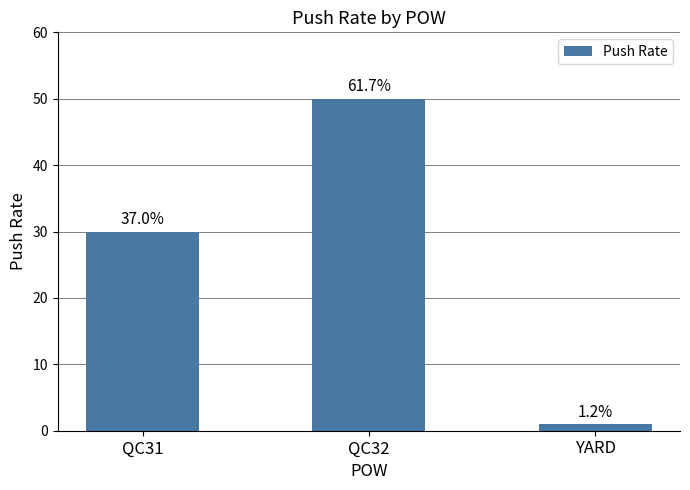

What is the label of the 1st bar from the right?

YARD